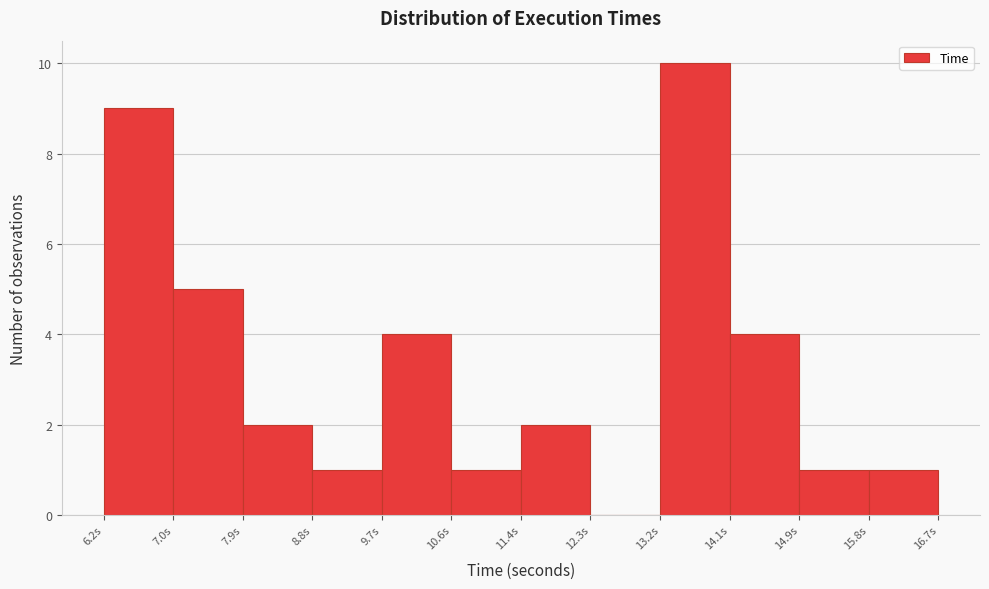

What is the height of the bar covering 6.2 to 7.0 on the x-axis? Neither the bar edges nor the heights are printed on the chart, so give them approximately, as read against the axes.

9